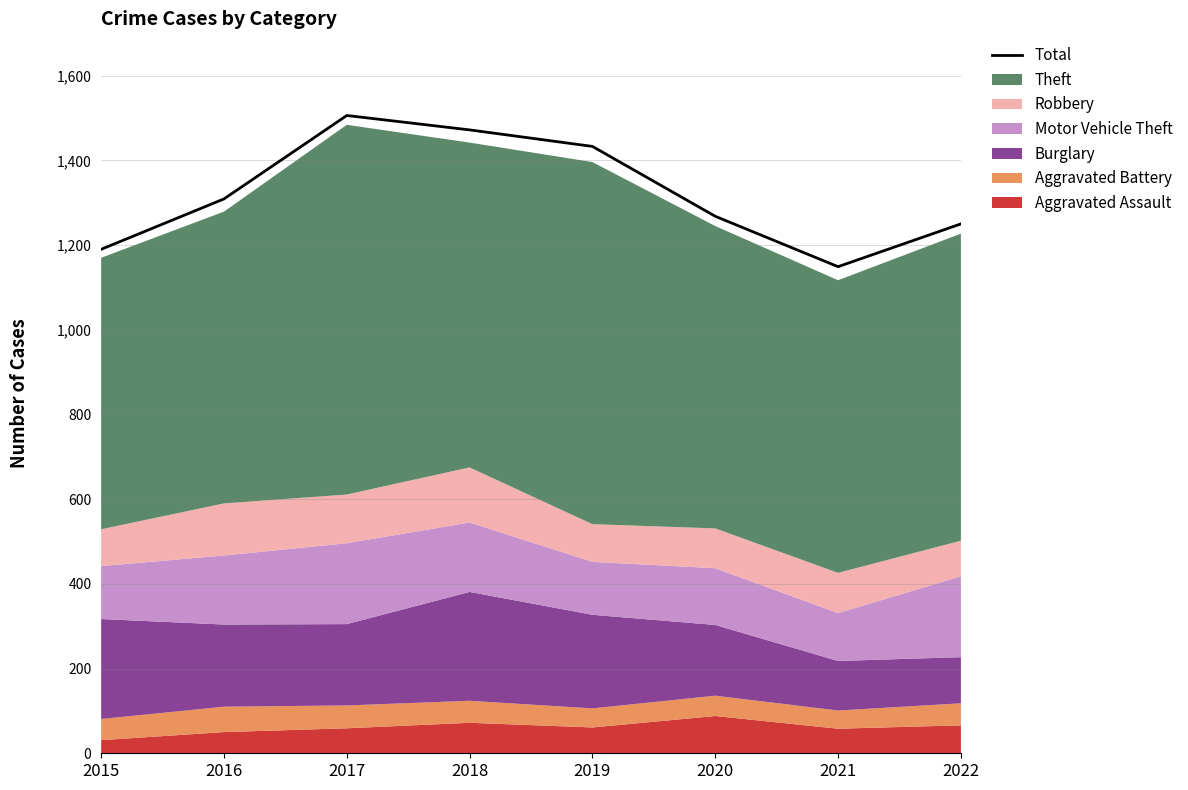

What is the greatest value displayed?

1506